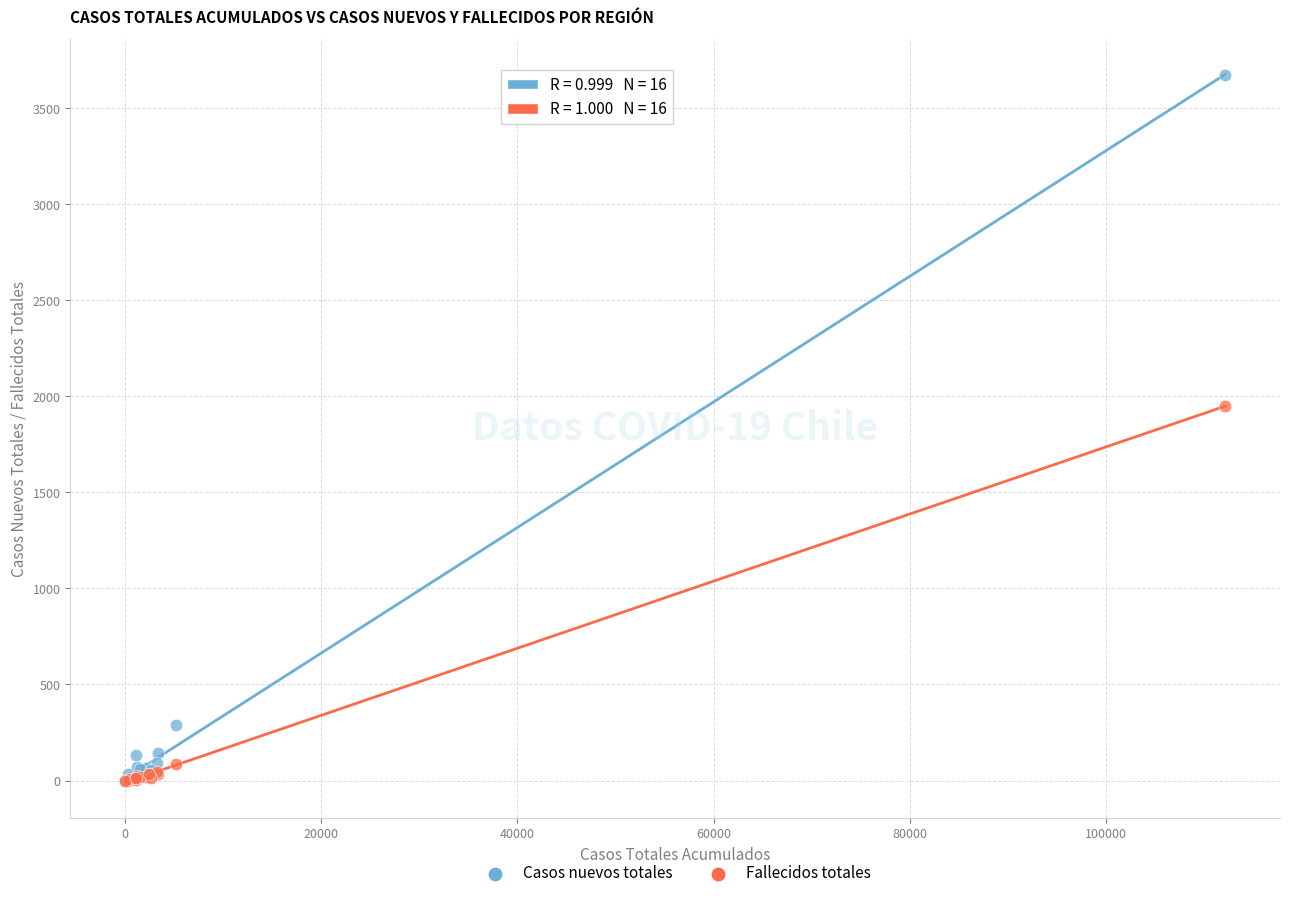

In the Casos nuevos totales series, what Y value is closest to 1837?

287